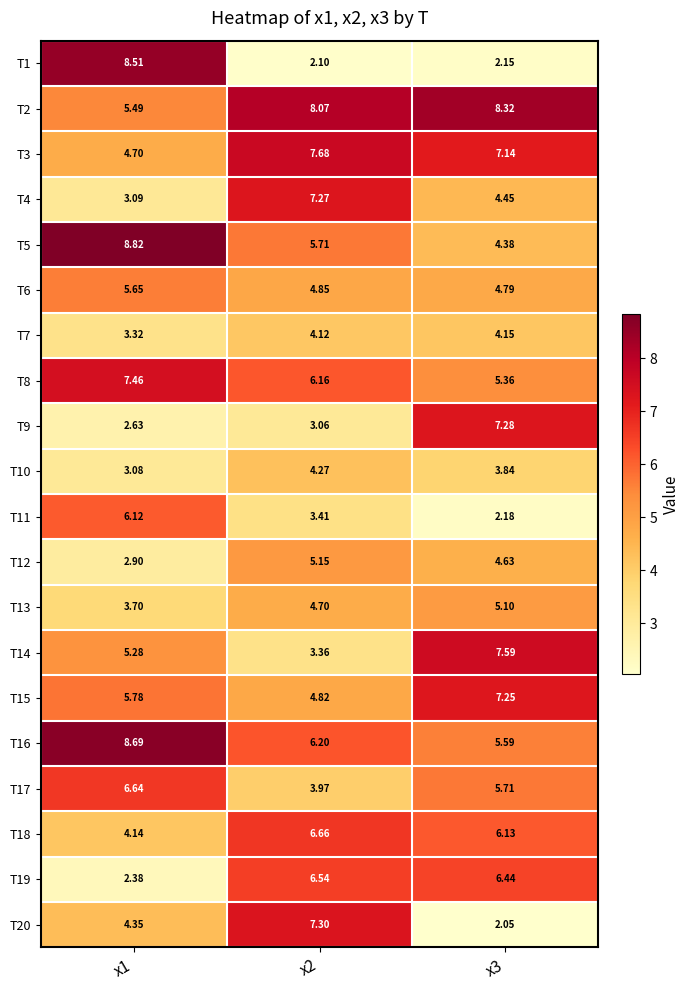

Is the value of T12 at x2 greater than the value of T19 at x3?

No